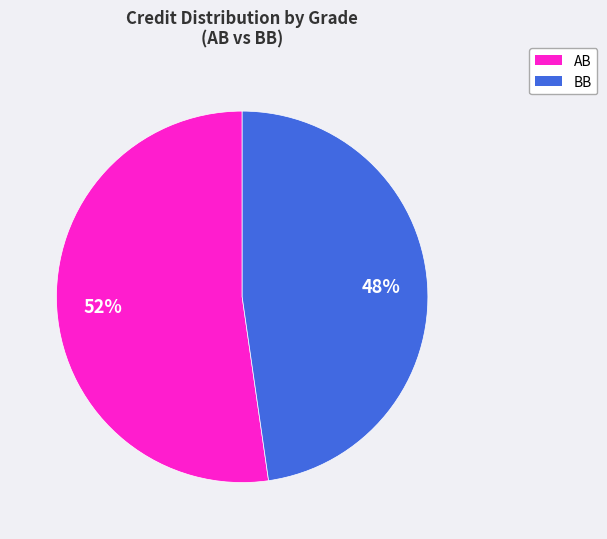

The AB slice represents 52% of the pie. True or false?

True